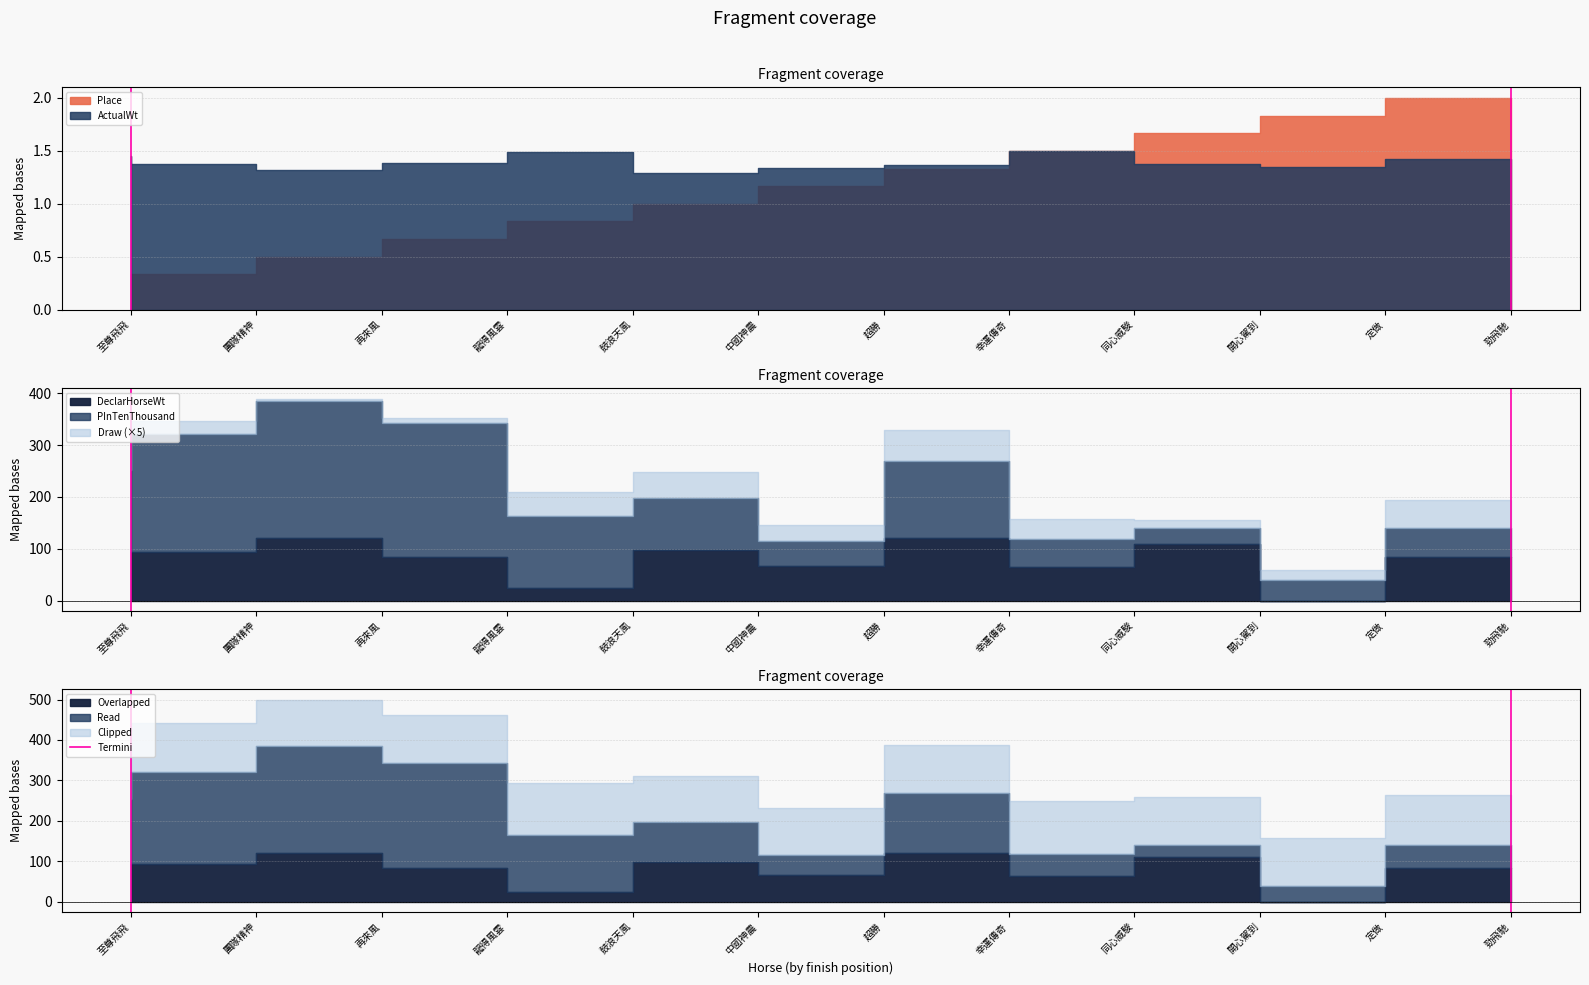

Where is the data nearest to the value 0?

至尊飛飛